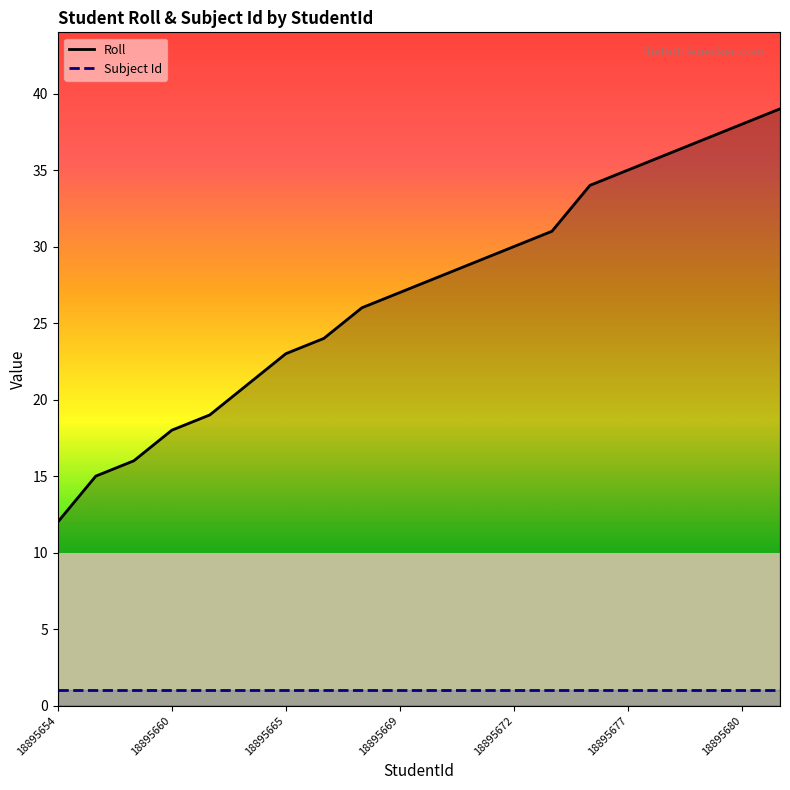

Rank the series by their maximum value, from lowest to highest.

Subject Id, Roll